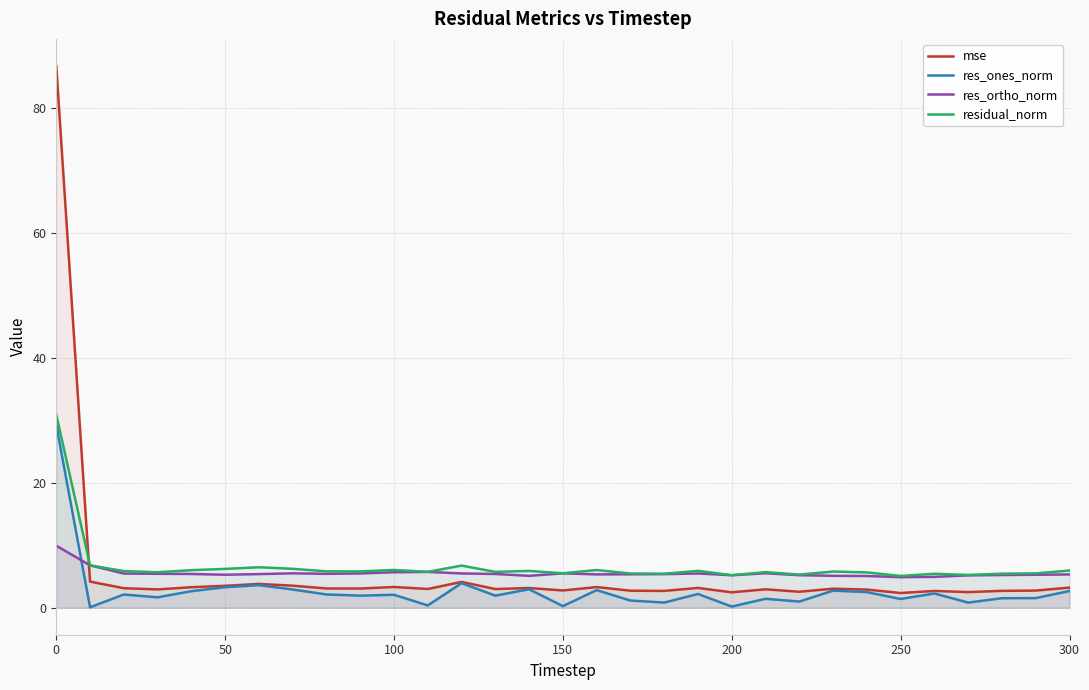

What is the difference between the maximum and second lowest values in the res_ortho_norm series?

5.0